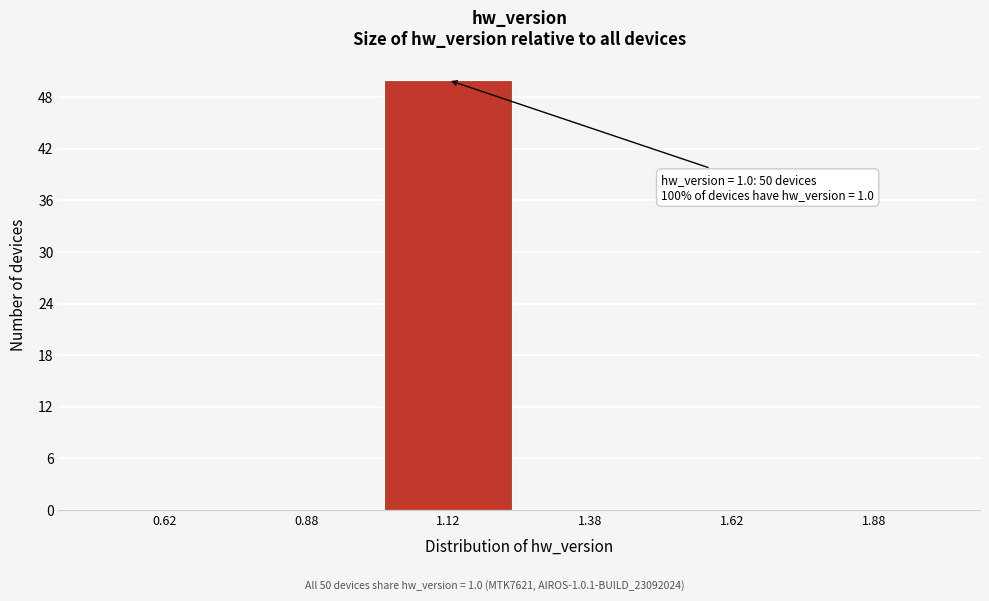

Over which range of the x-axis is the bar tallest?

1.00 to 1.25